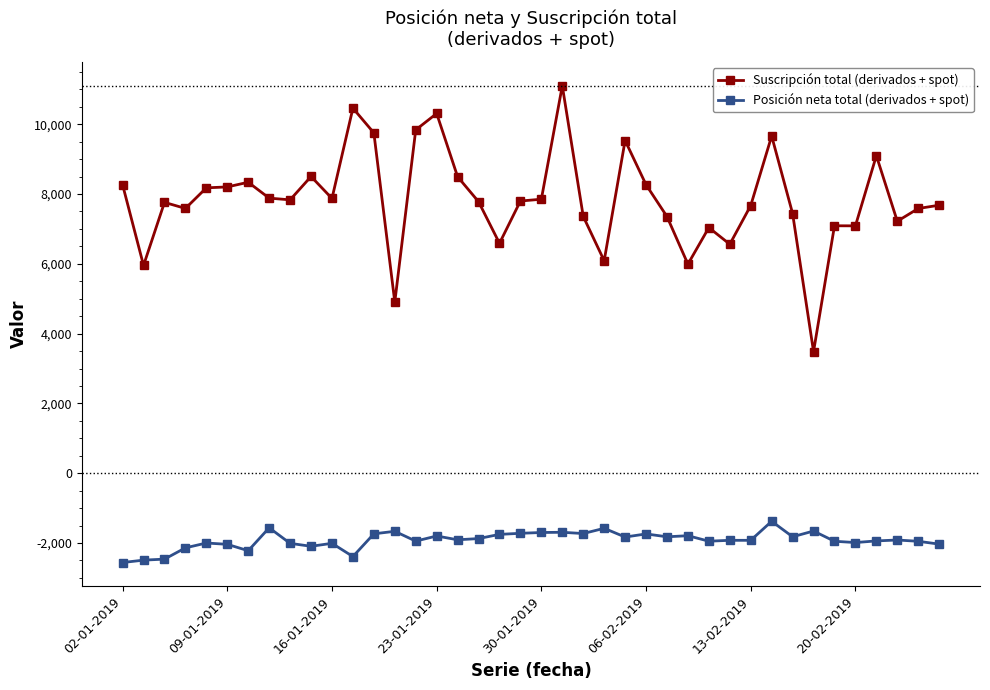

What is the minimum value for Posición neta total (derivados + spot)?

-2558